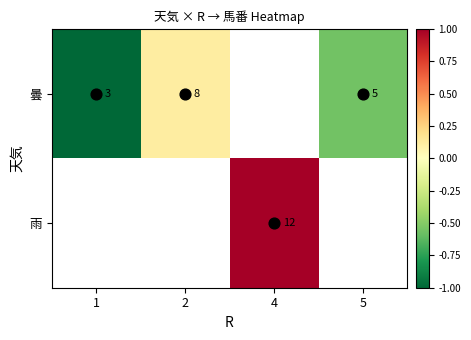

At which category does the chart reach its minimum across all series?

1